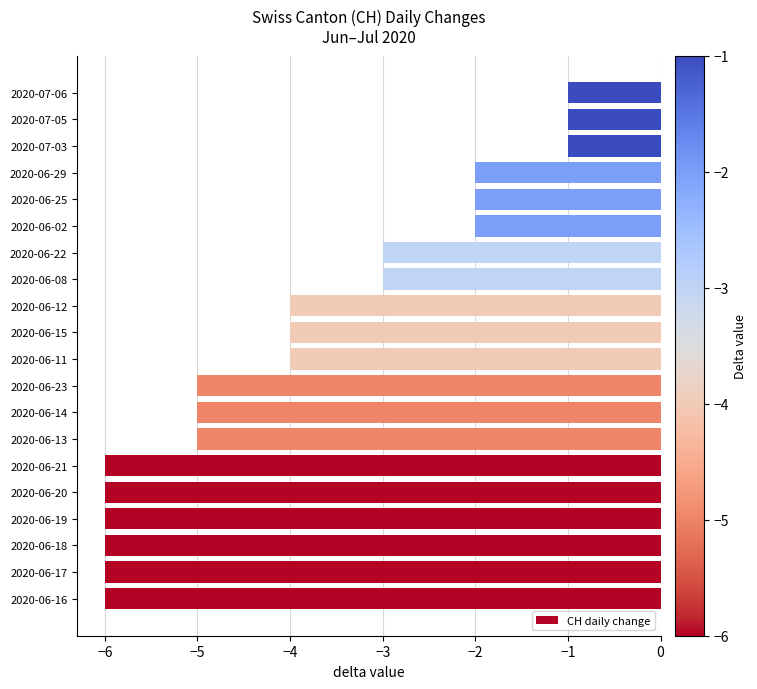

What is the minimum value shown in the chart?

-6